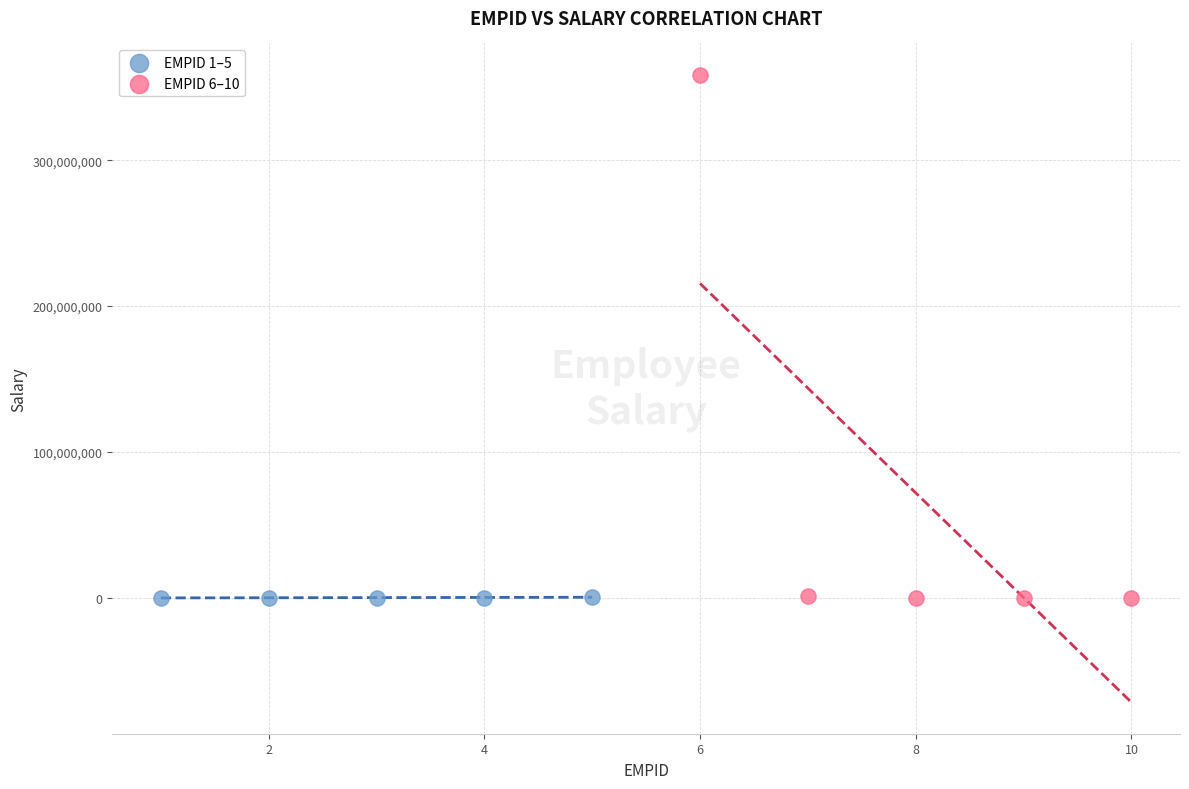

Which series has the widest spread of Y values?

EMPID 6–10